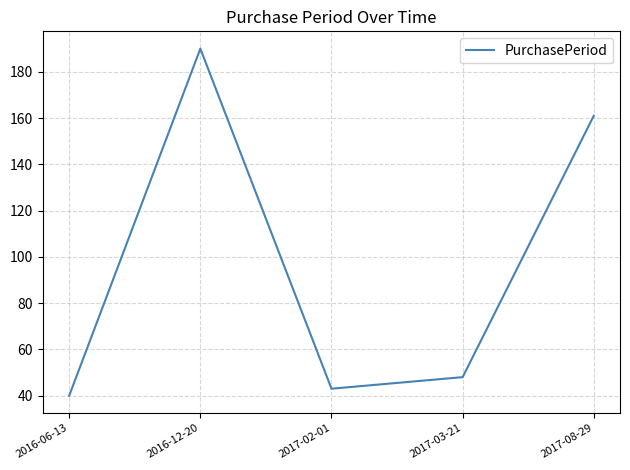

The chart shows a value of 190 at 2016-12-20. True or false?

True